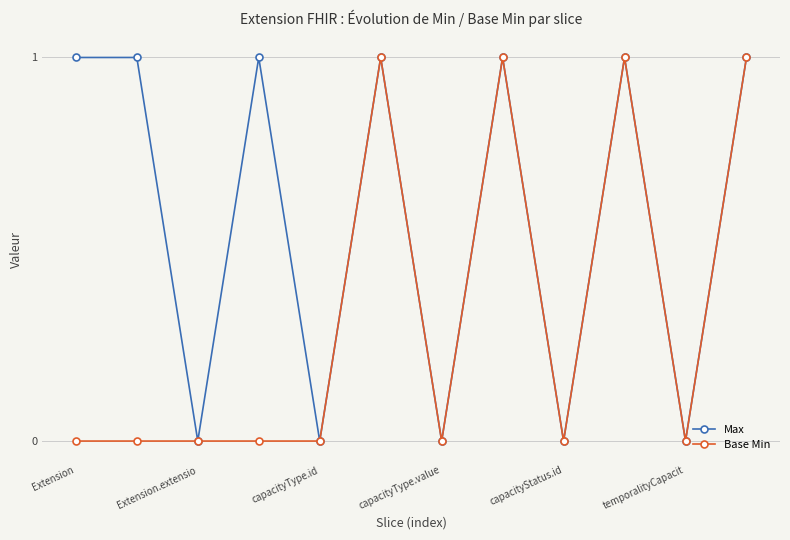

Rank the series by their average value, from highest to lowest.

Max, Base Min